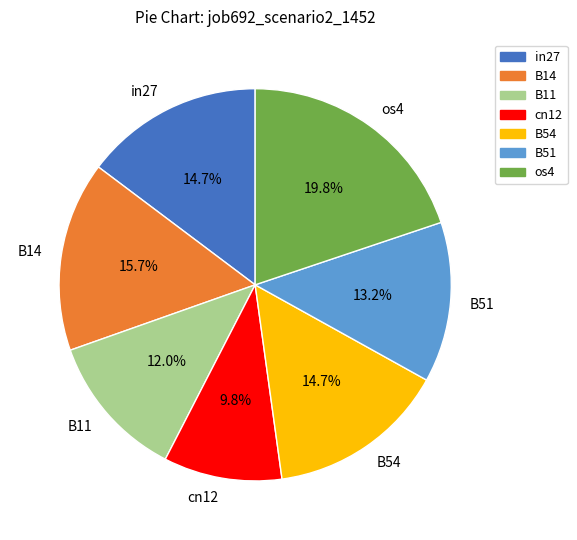

To the nearest percent, what percentage of the pie is B14?

16%